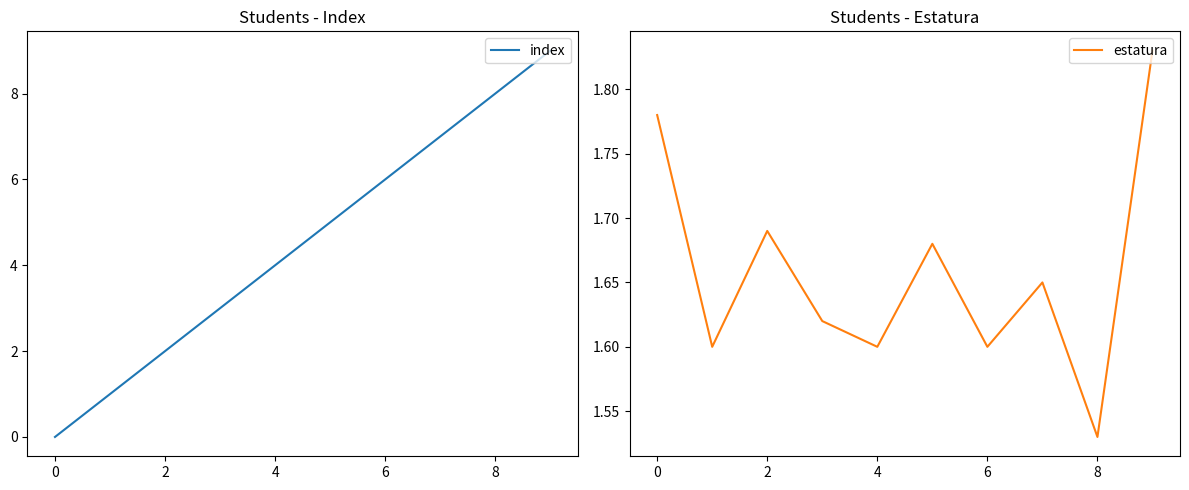

What is the value of the estatura point at the 2nd from the left?

1.6